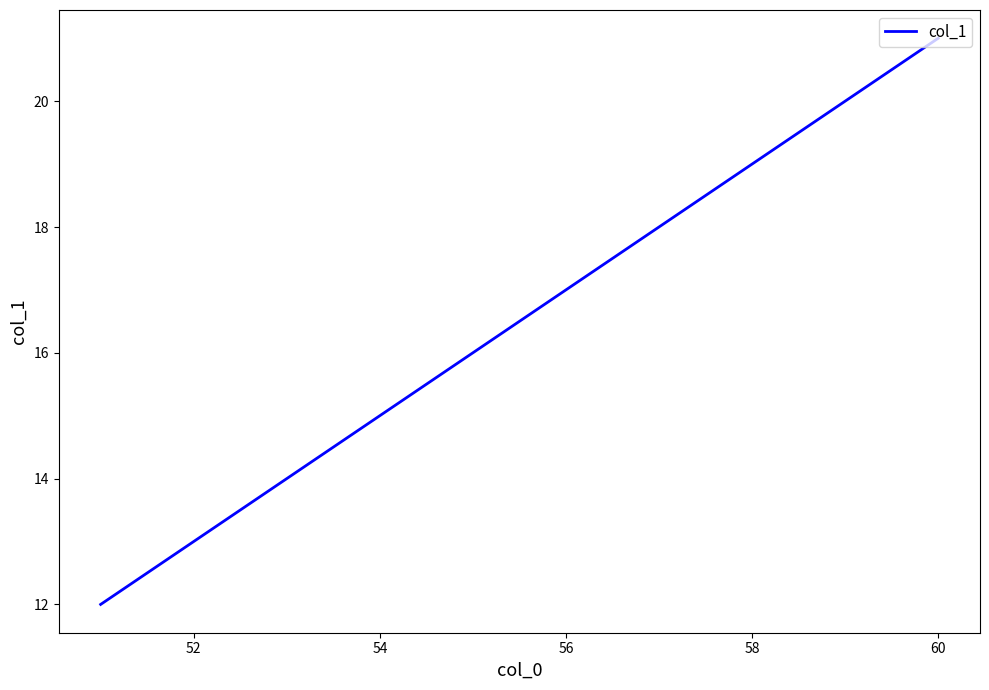

What is the smallest value displayed?

12